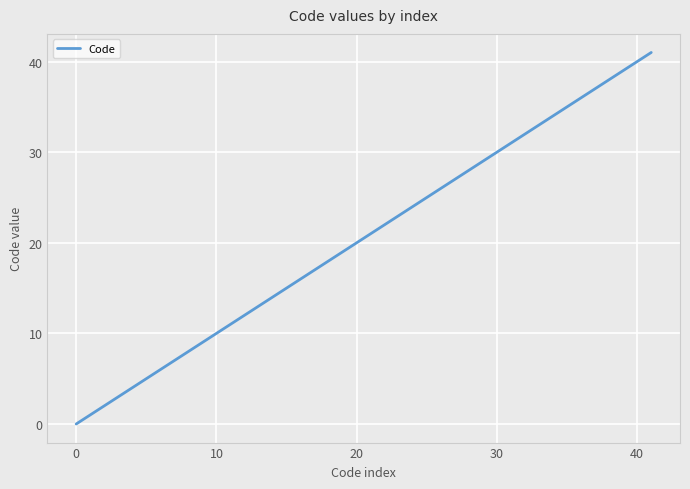

Reading right to left, what are all the values shown in this chart?

41	40	6	5	4	3	2	1	0